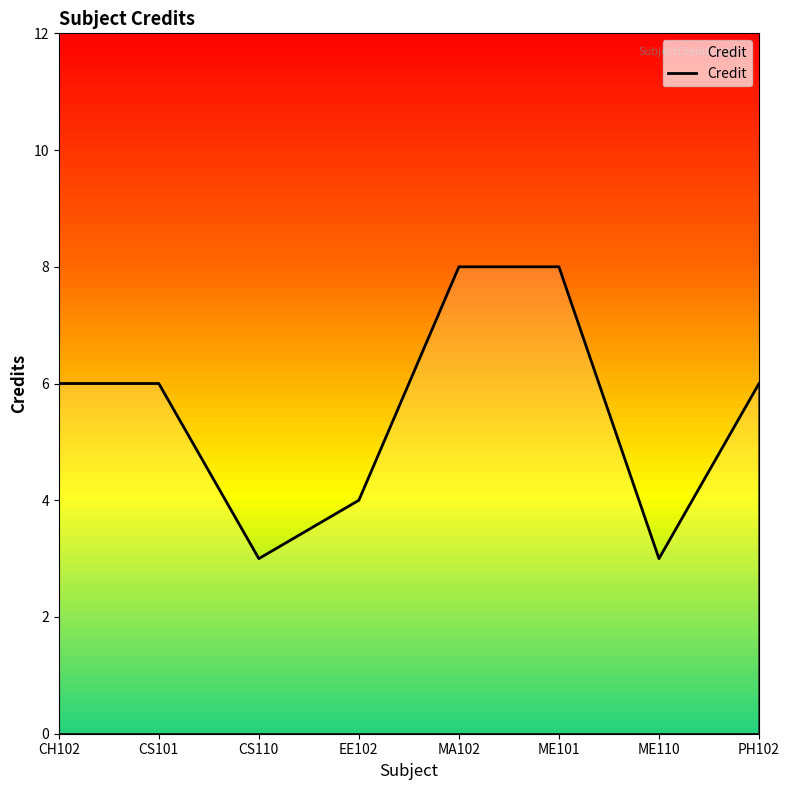

Count the values in the range 4 to 8.

6